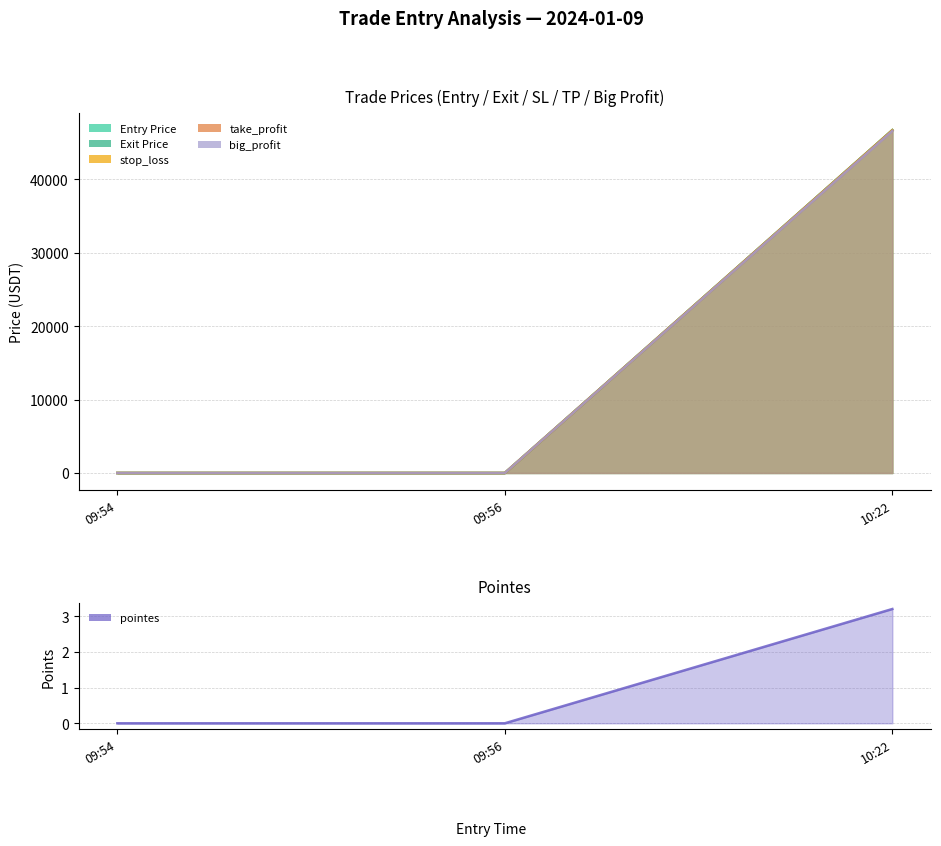

Reading right to left, list all the values displayed in this chart.

3.2	0.0	0.0